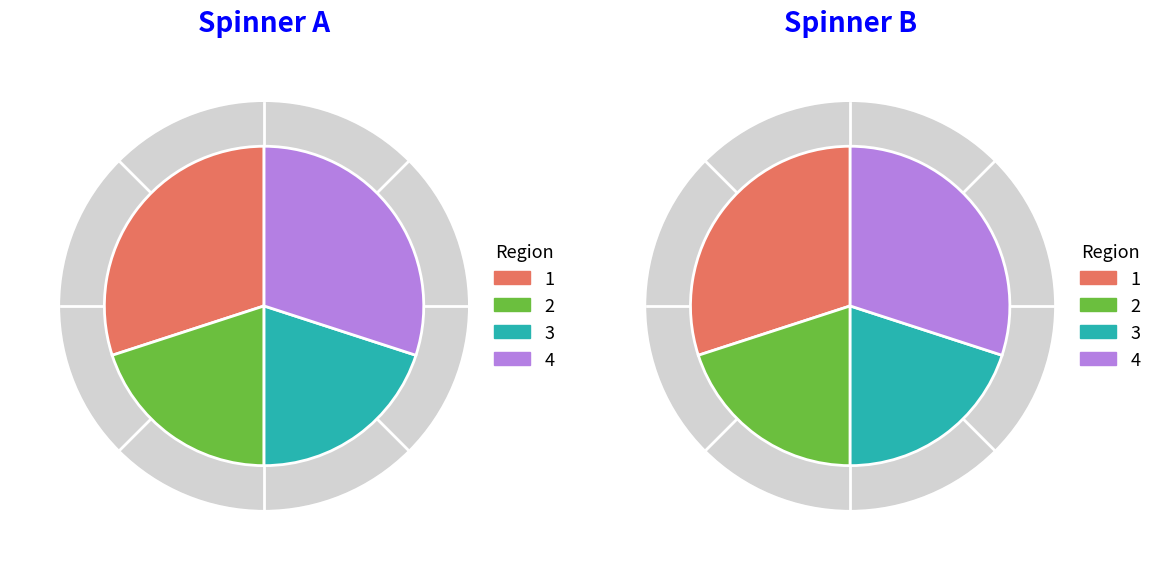

What is the ratio of the value at 1 to the value at 0?

1.0